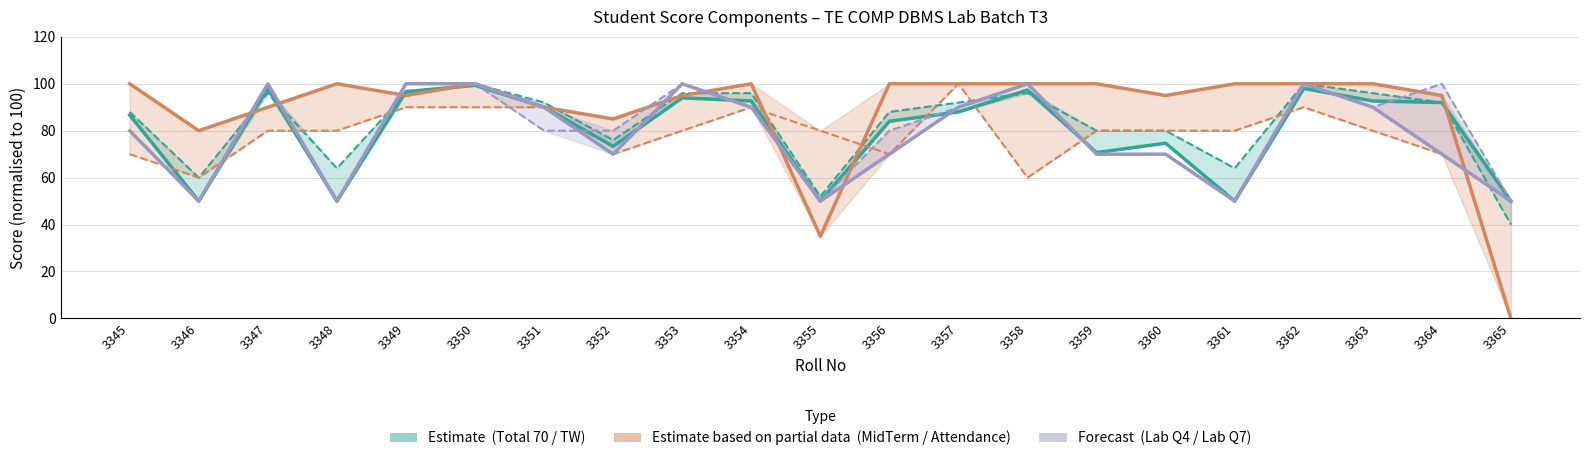

True or false: Mid Term (20) normalised has more than 2 points higher than both neighbors.

True